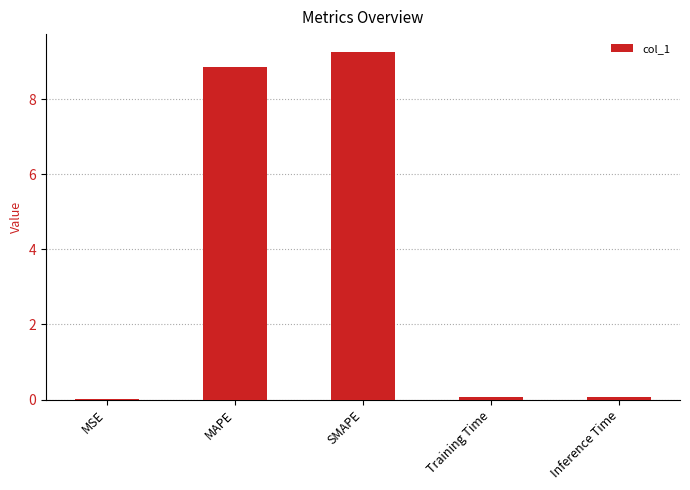

Count the number of categories in the chart.

5